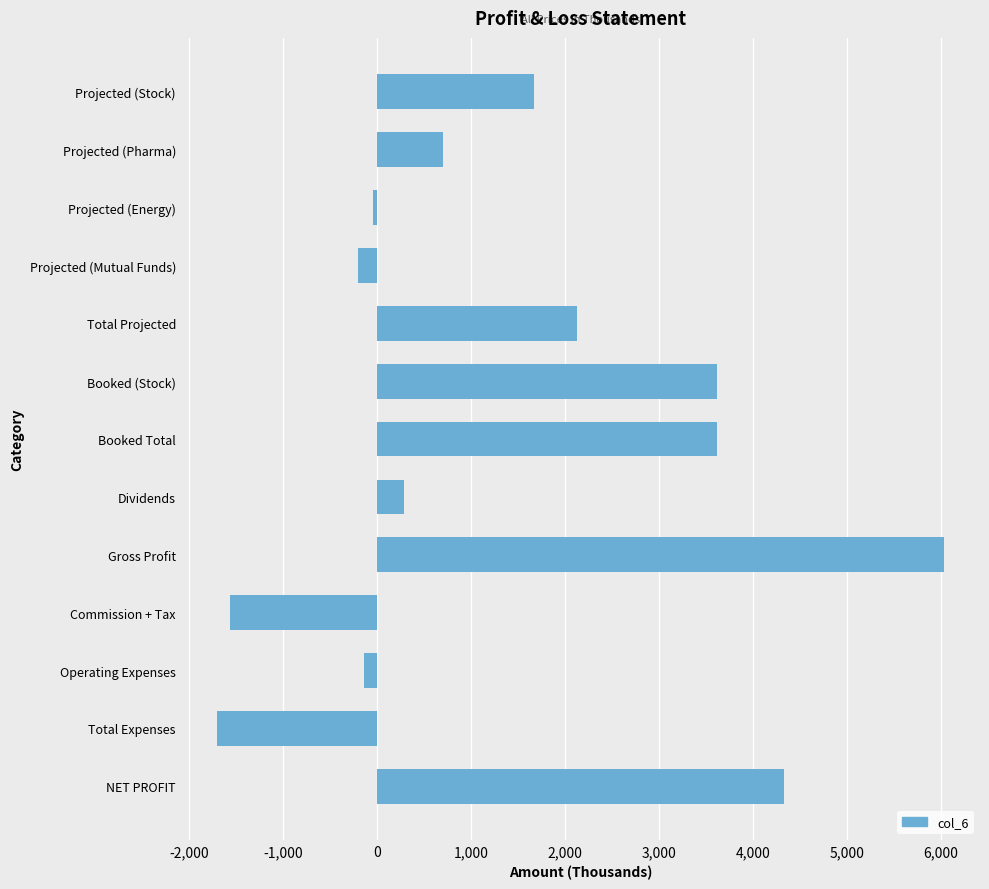

What is the label of the 4th bar from the top?

Projected (Mutual Funds)